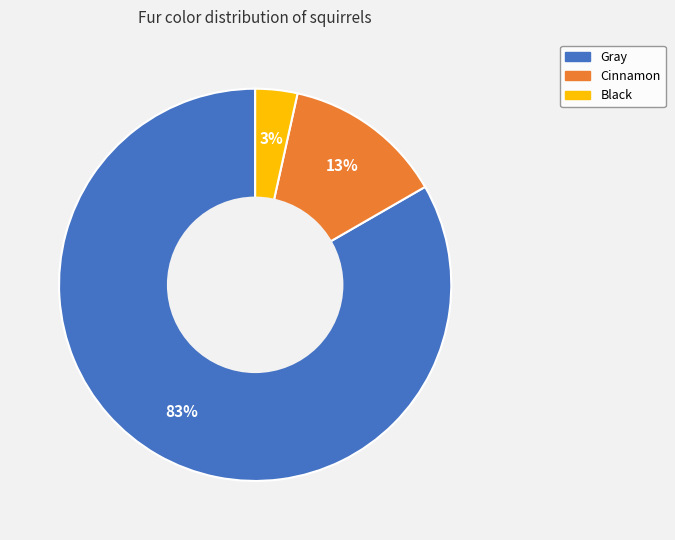

Count the number of slices in the pie.

3